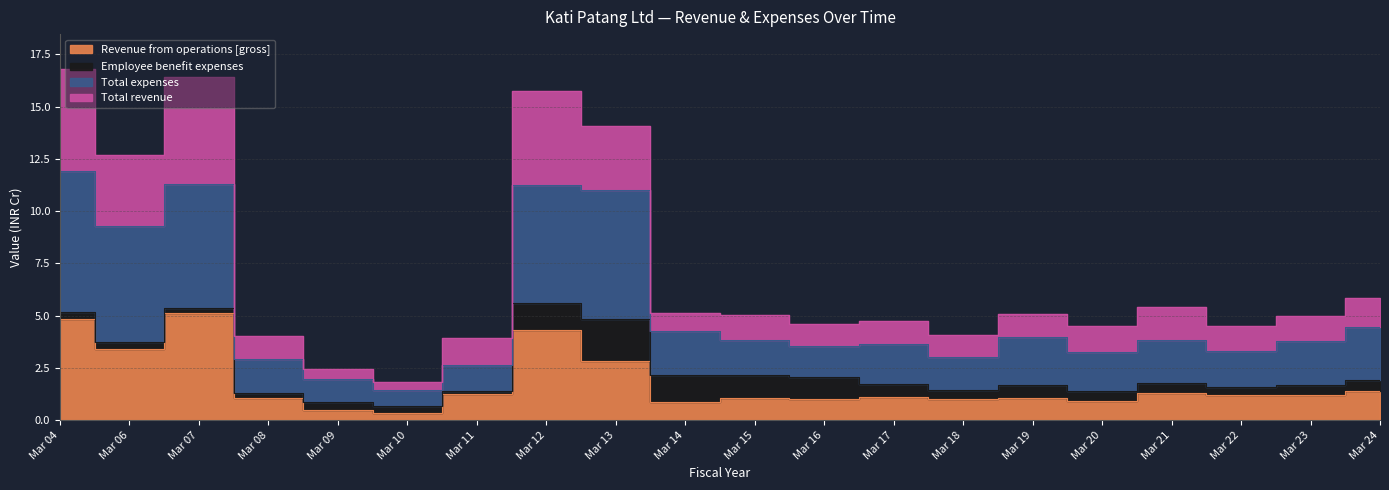

How many interior local valleys does the Total expenses series have?

6